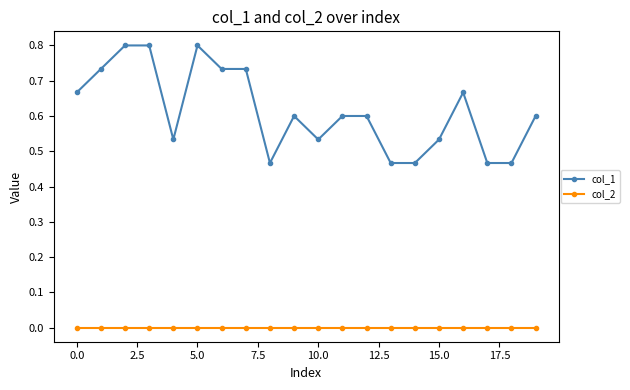

Rank the series by their average value, from lowest to highest.

col_2, col_1